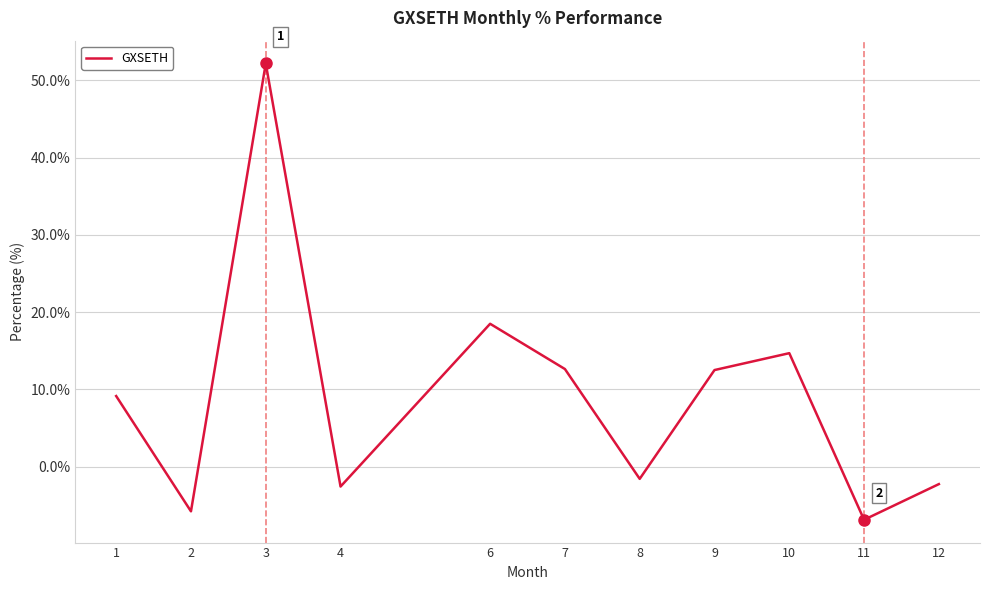

What is the change in value from 6 to 7?

-5.9